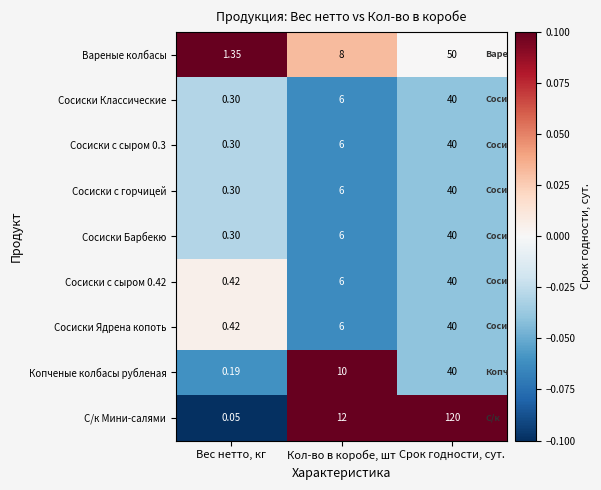

List the labels in order of Сосиски с сыром 0.42 value, smallest first.

Вес нетто, кг, Кол-во в коробе, шт, Срок годности, сут.